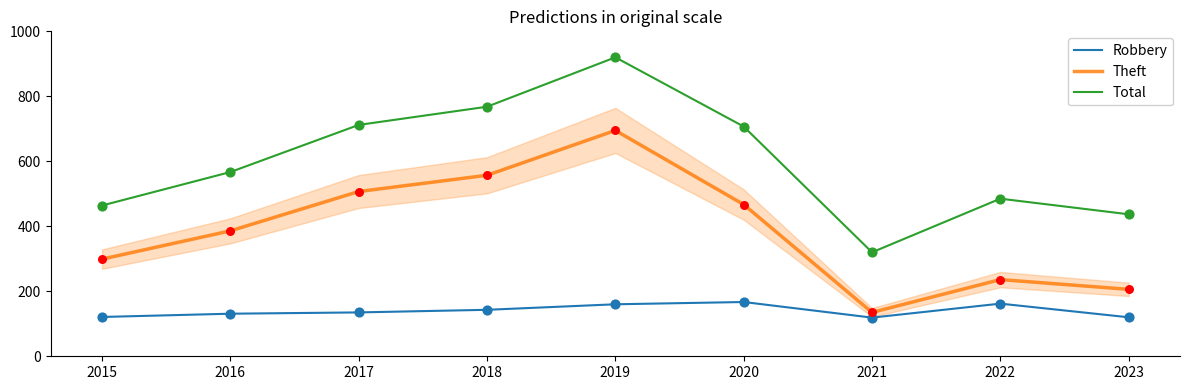

What is the difference between the highest and lowest values at 2015?

343